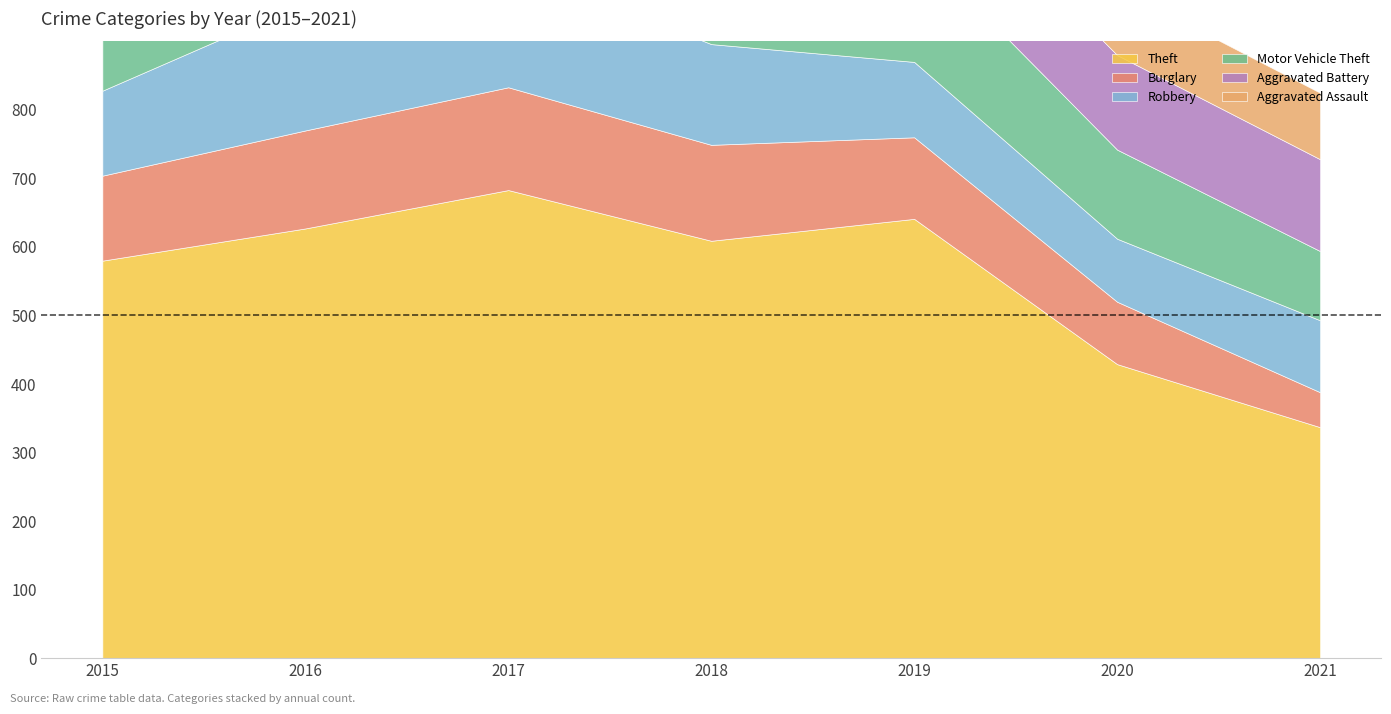

Between 2021 and 2019, which is larger?

2019